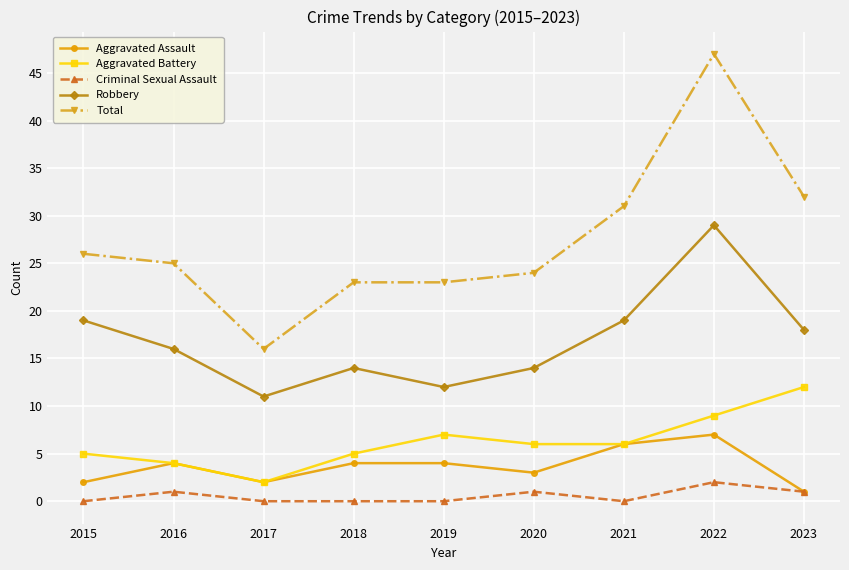

What is the sum of all Aggravated Assault values?

33